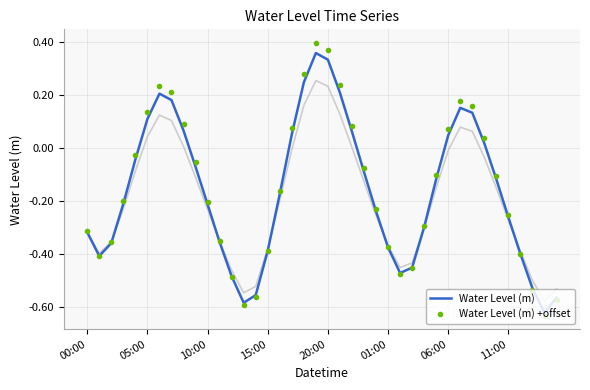

Which series changed the most between 14 and 16?

Water Level (m) +offset